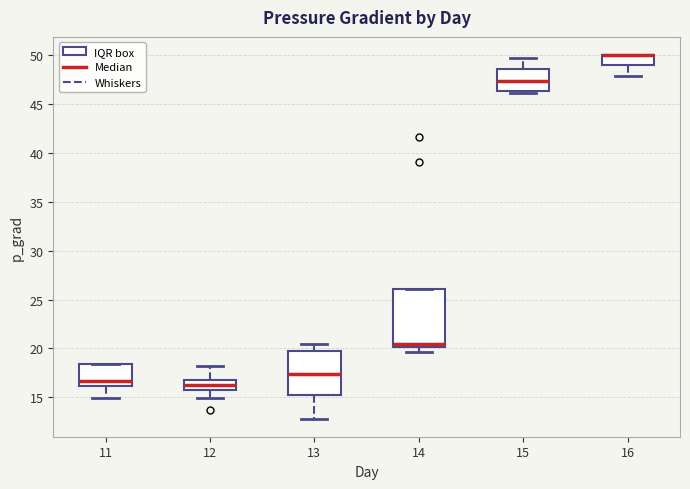

Reading left to right, read every box against the y-axis: the position of its median line, the range the box covers, and the ends of its whiskers. The values are not printed on the chart, so give them approximately, as read against the axis.

11: median 16.5, box 16.0 to 18.5, whiskers 15.0 to 18.5
12: median 16.5 (inside the box), box 16.0 to 16.5, whiskers 15.0 to 18.0
13: median 17.5, box 15.0 to 19.5, whiskers 13.0 to 20.5
14: median 20.5, box 20.0 to 26.0, whiskers 19.5 to 26.0
15: median 47.5, box 46.5 to 48.5, whiskers 46.0 to 49.5
16: median 50.0 (drawn on the box's upper edge), box 49.0 to 50.0, whiskers 48.0 to 50.0